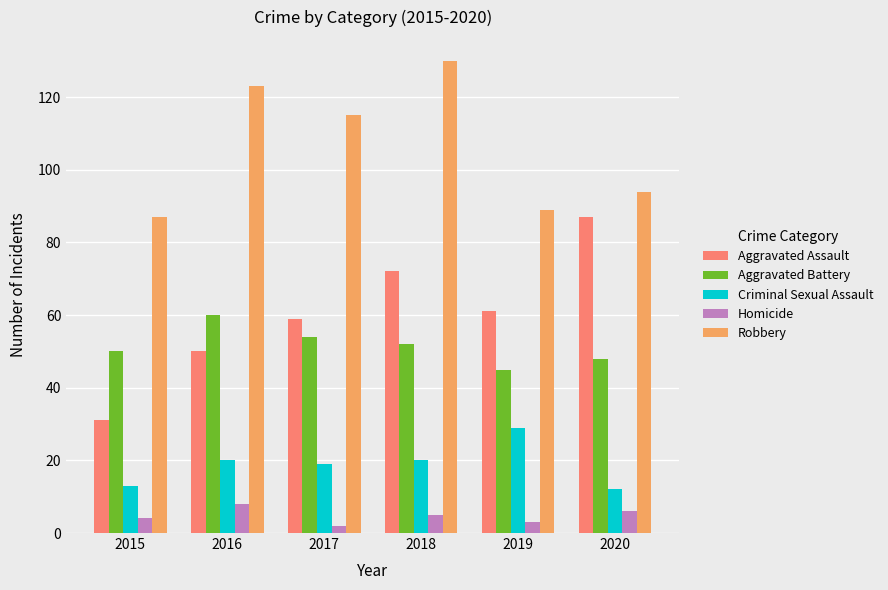

What is the difference between the Criminal Sexual Assault values at 2020 and 2015?

1